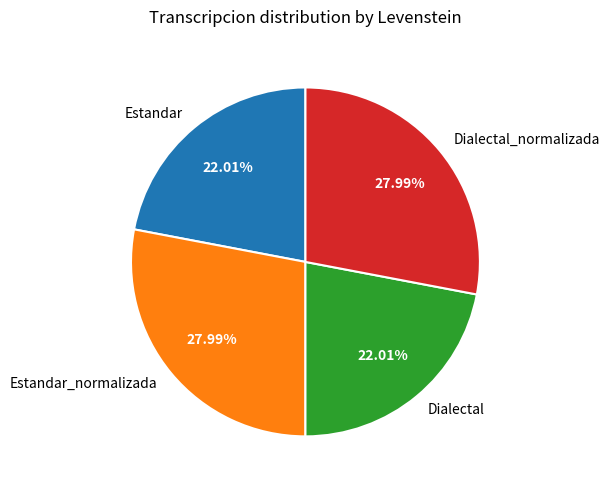

Does Estandar account for over 50% of the chart?

No